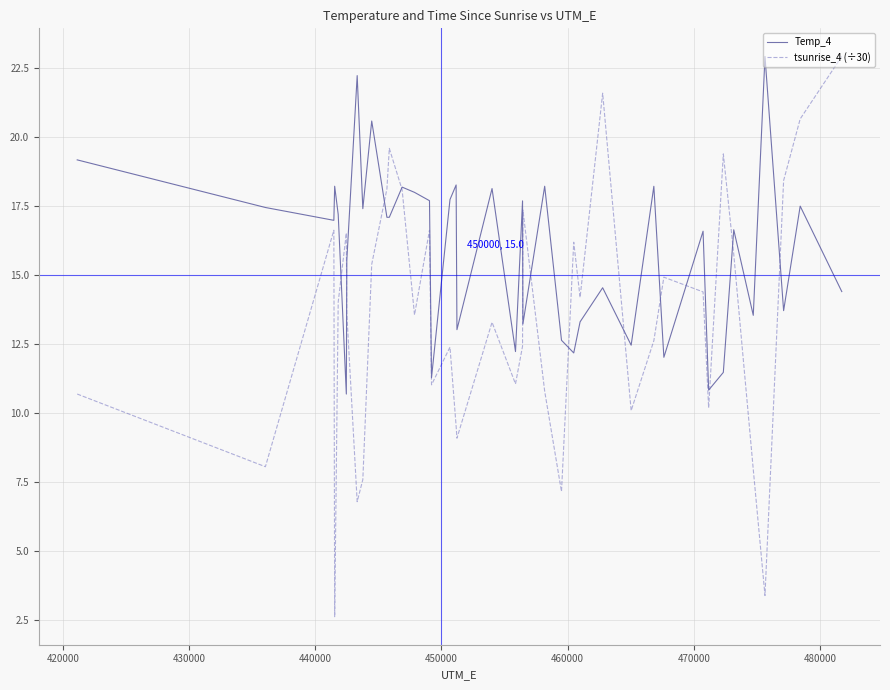

In tsunrise_4 (÷30), how many points are lower than both neighbors (excluding endpoints)?

12